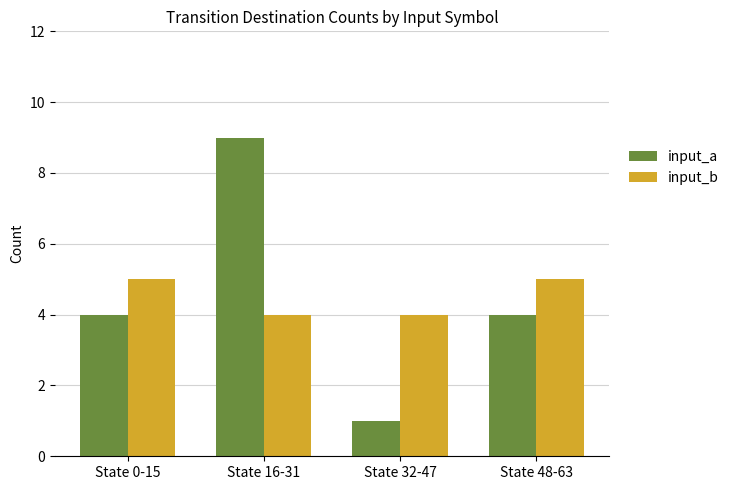

Reading right to left, extract all data points from this chart.

input_a: State 48-63=4	State 32-47=1	State 16-31=9	State 0-15=4
input_b: State 48-63=5	State 32-47=4	State 16-31=4	State 0-15=5